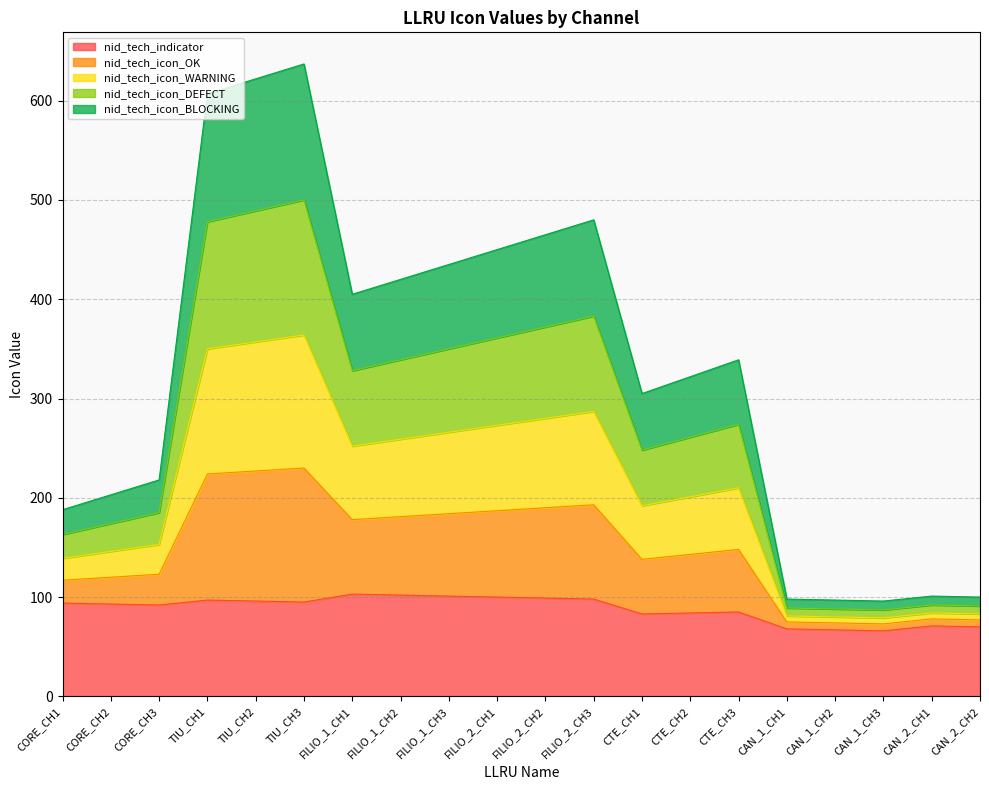

What is the maximum value for nid_tech_indicator?

103